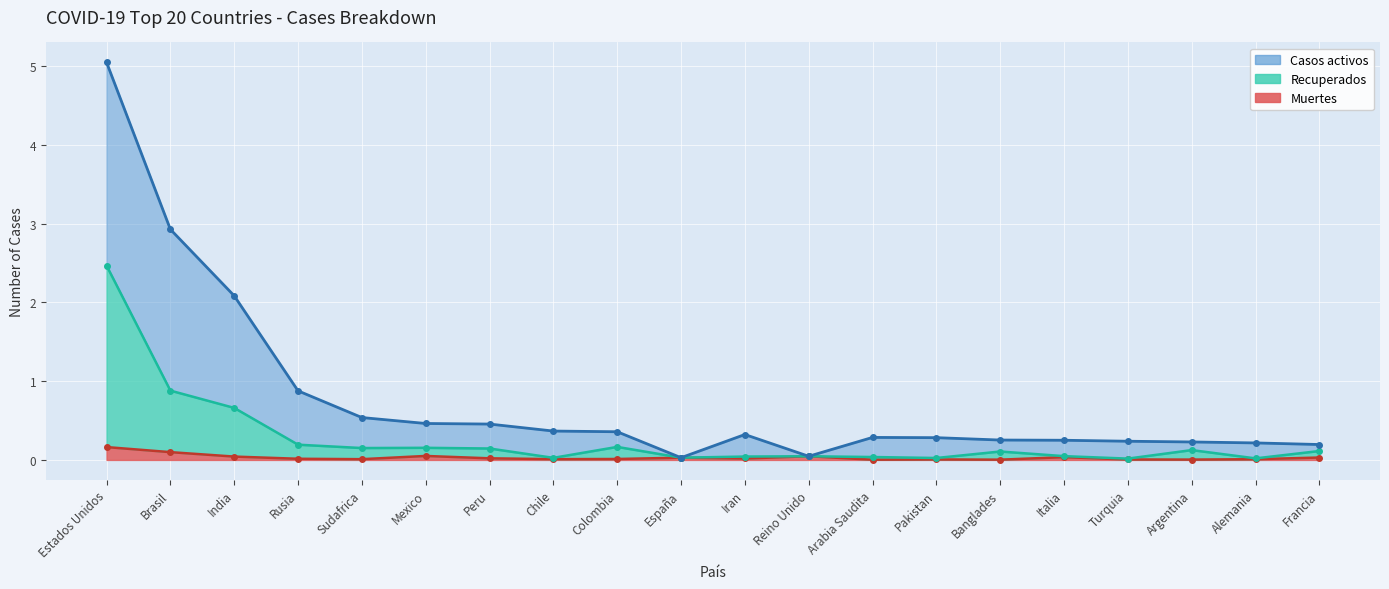

What is the difference between the second highest and minimum values in the Muertes series?

0.1